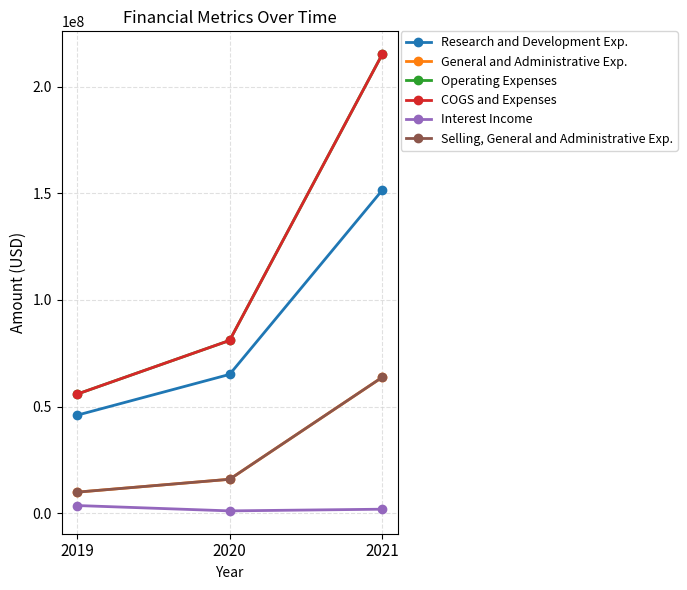

Which series has the largest total across all categories?

Operating Expenses